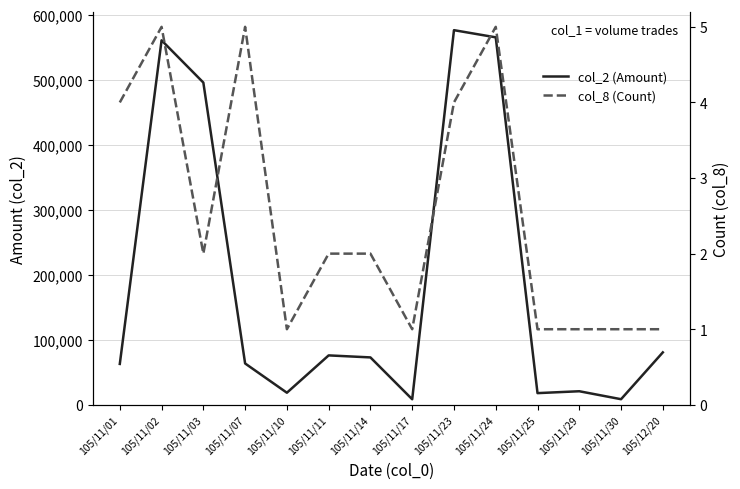

What is the sum of all col_2 (Amount) values?

2627510